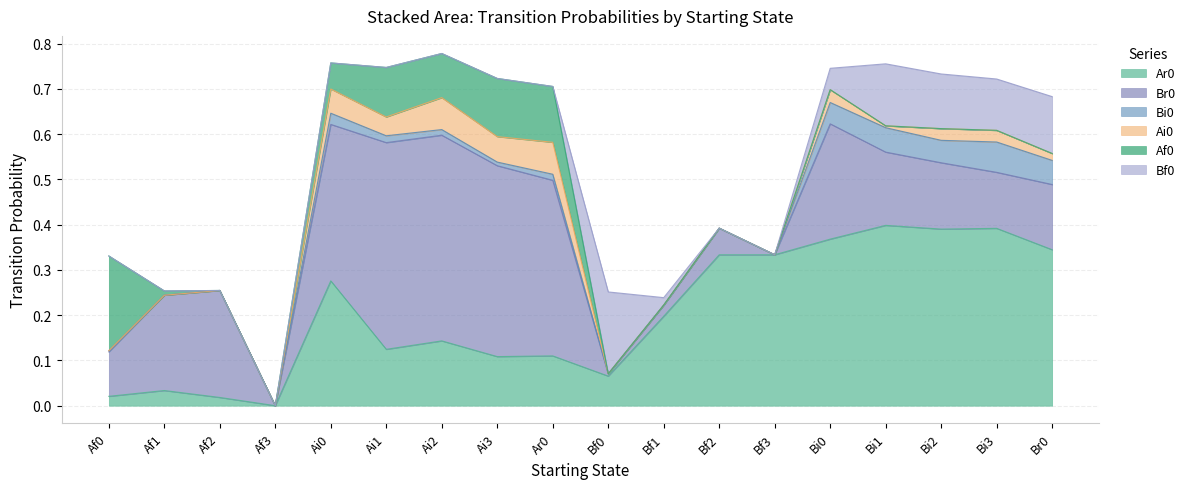

The value of Bf0 at Br0 is 0.1. True or false?

True